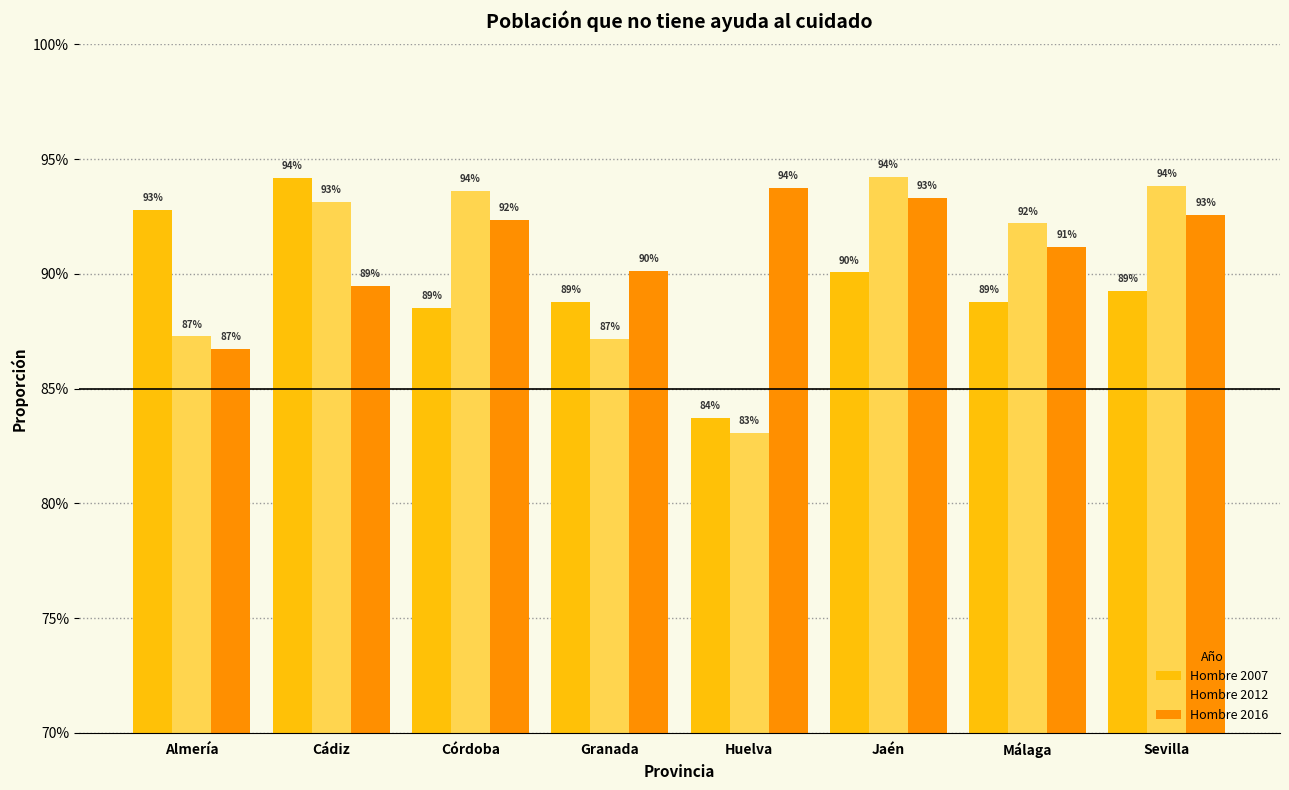

Does the chart contain stacked bars?

No